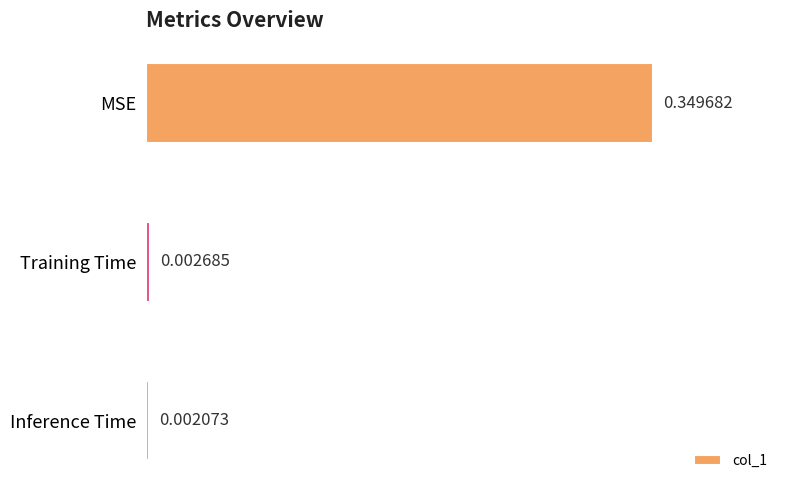

What is the label of the 2nd bar from the top?

Training Time